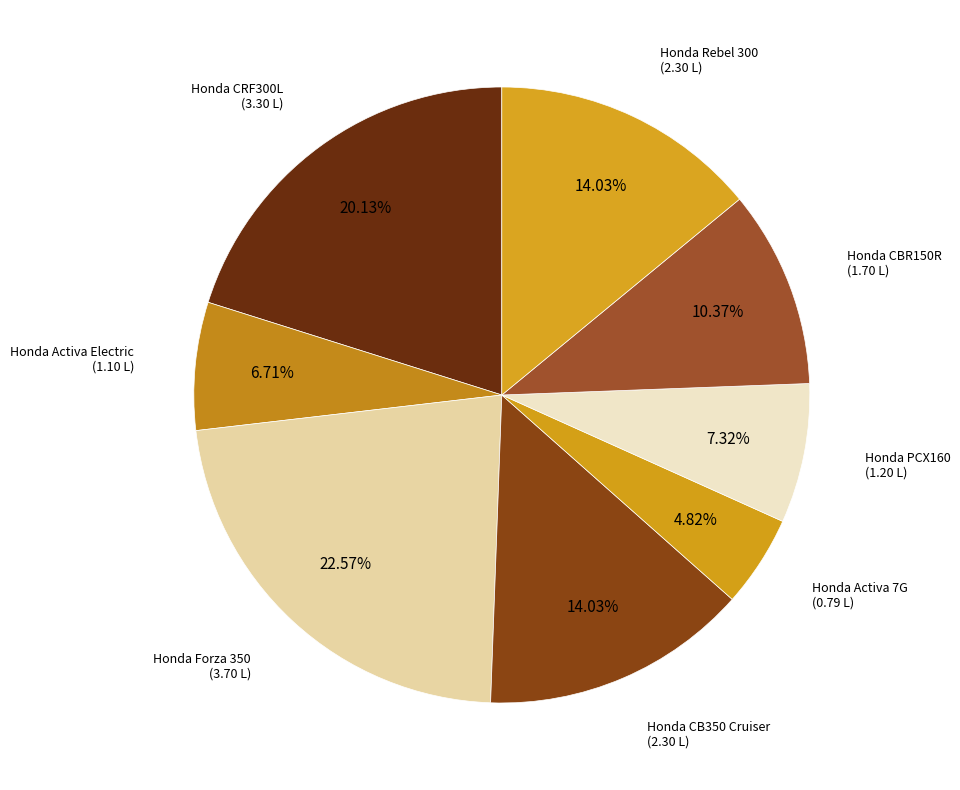

The Honda Rebel 300 slice represents 14% of the pie. True or false?

True